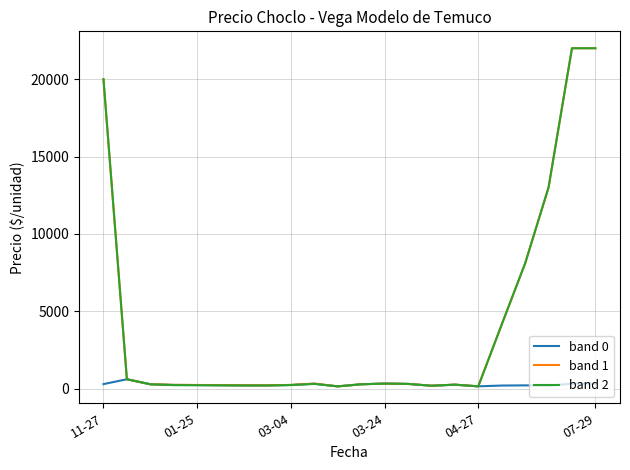

How many times do band 2 and band 0 cross each other?

1